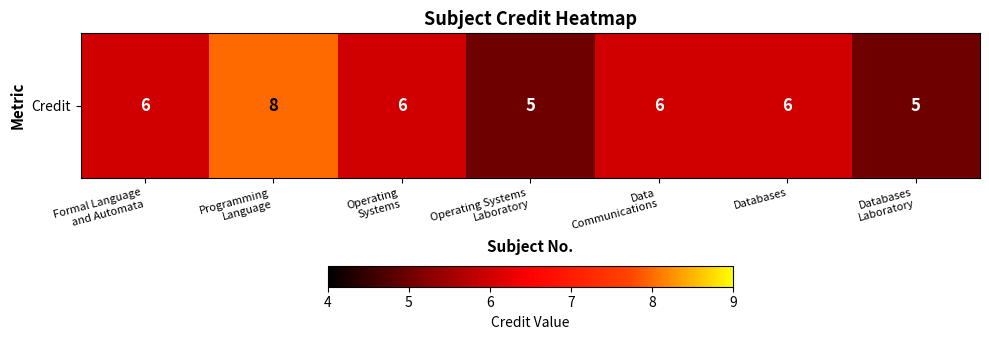

Reading right to left, what are all the values shown in this chart?

5	6	6	5	6	8	6